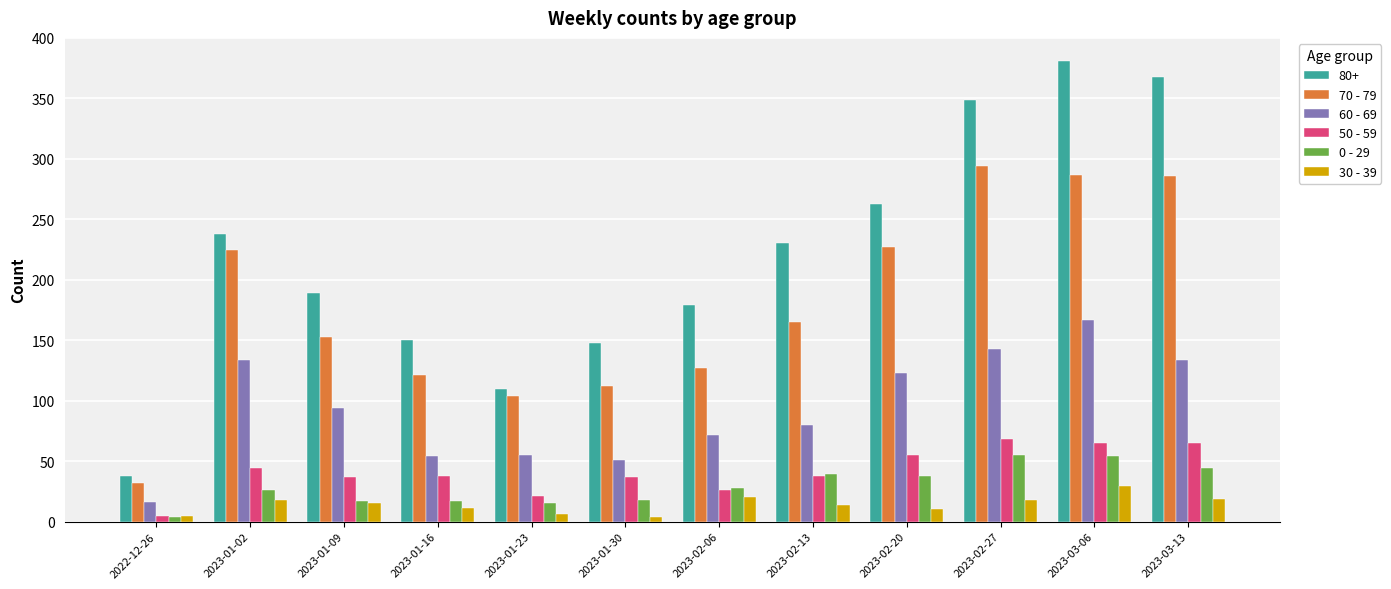

What is the label of the 12th bar from the right?

2022-12-26